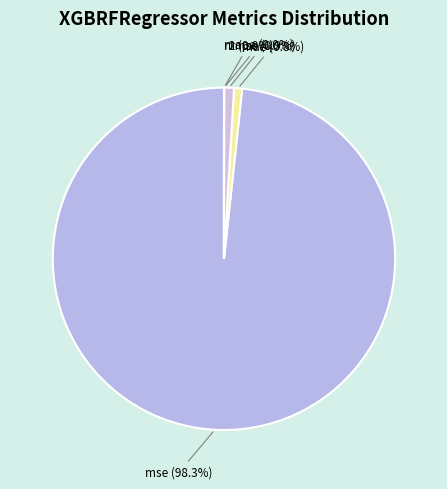

What is the ratio of the value at mse to the value at mae?

129.7